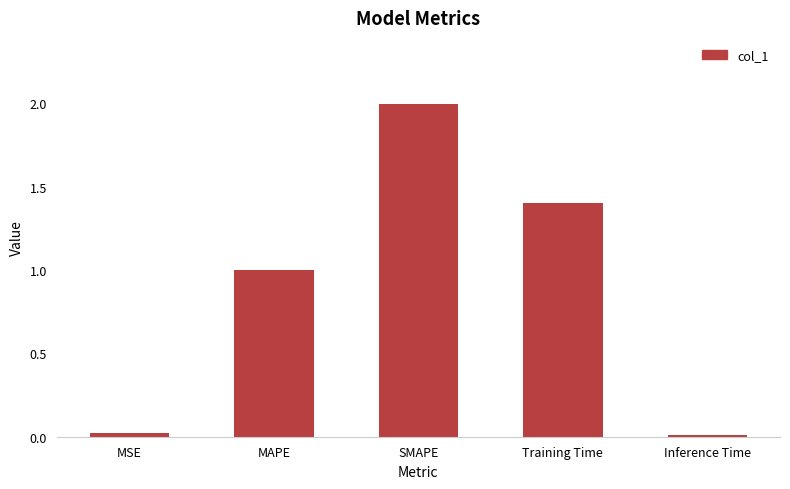

At which label is the value closest to 1?

MAPE